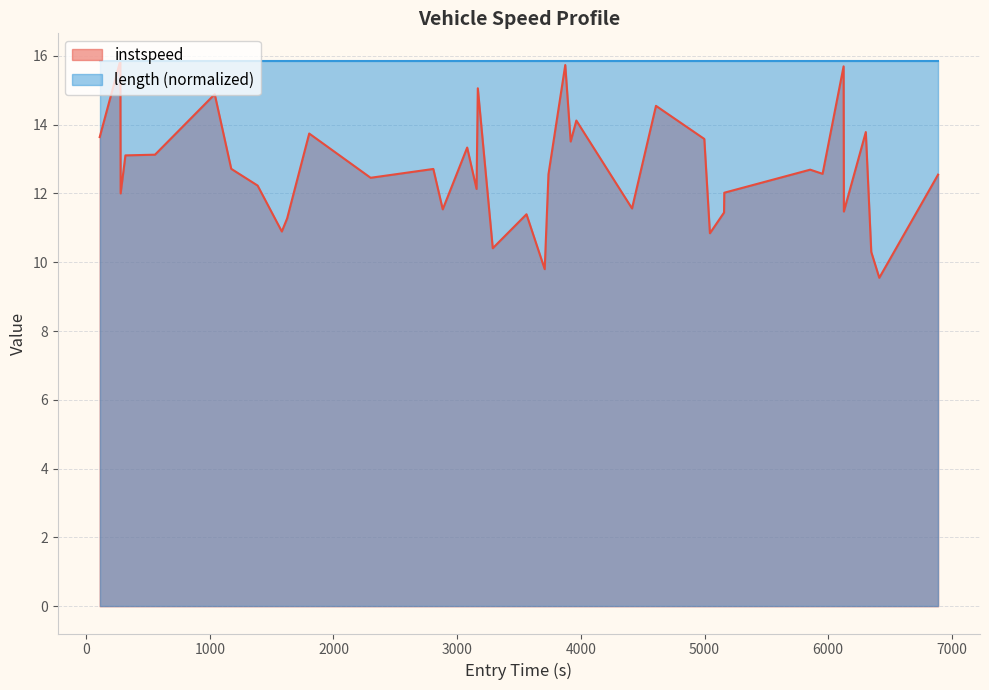

Which series has the largest range (max minus min)?

instspeed